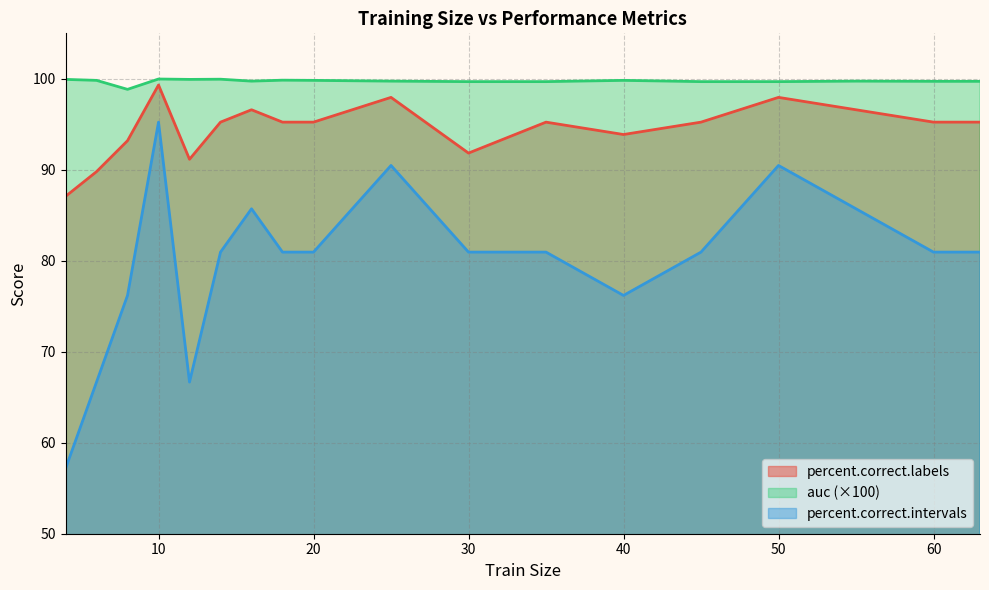

How many values in the auc series exceed 99?

17